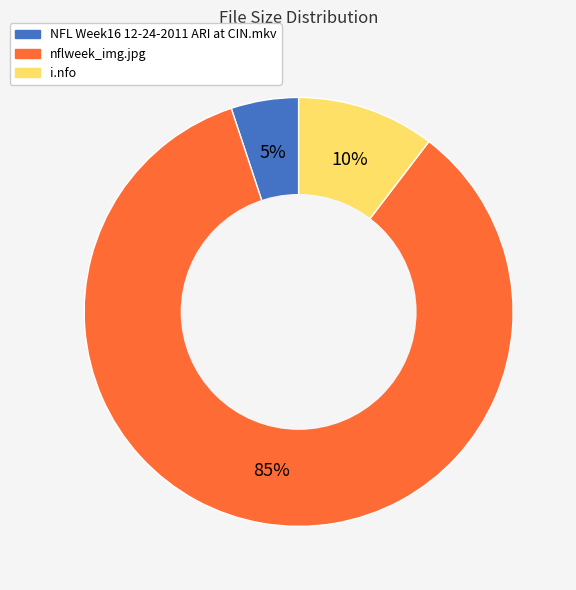

Is there any slice that represents more than half of the pie?

Yes